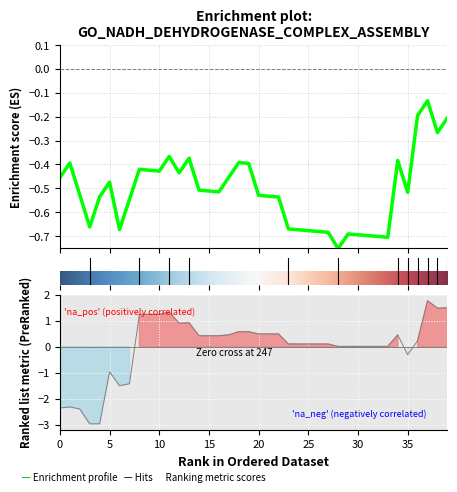

What is the difference between the second highest and second lowest values?

4.5